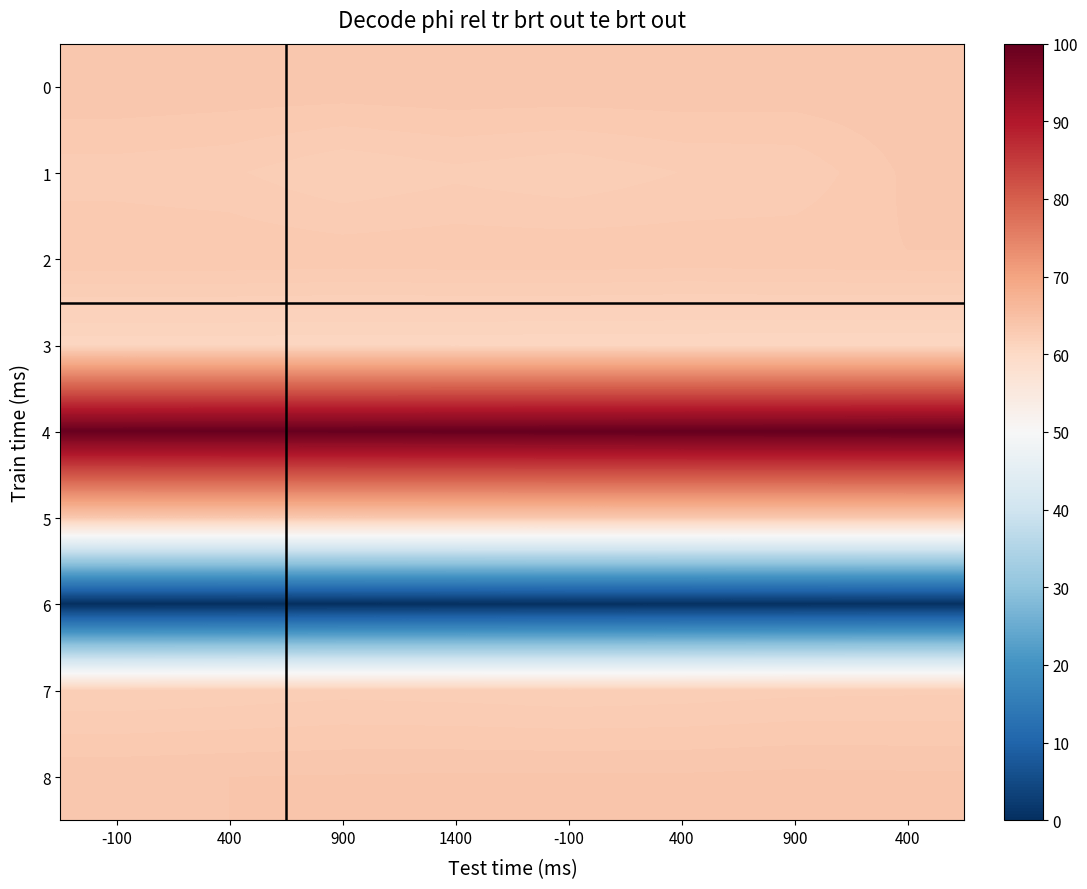

Which label corresponds to the smallest value in the chart?

-100